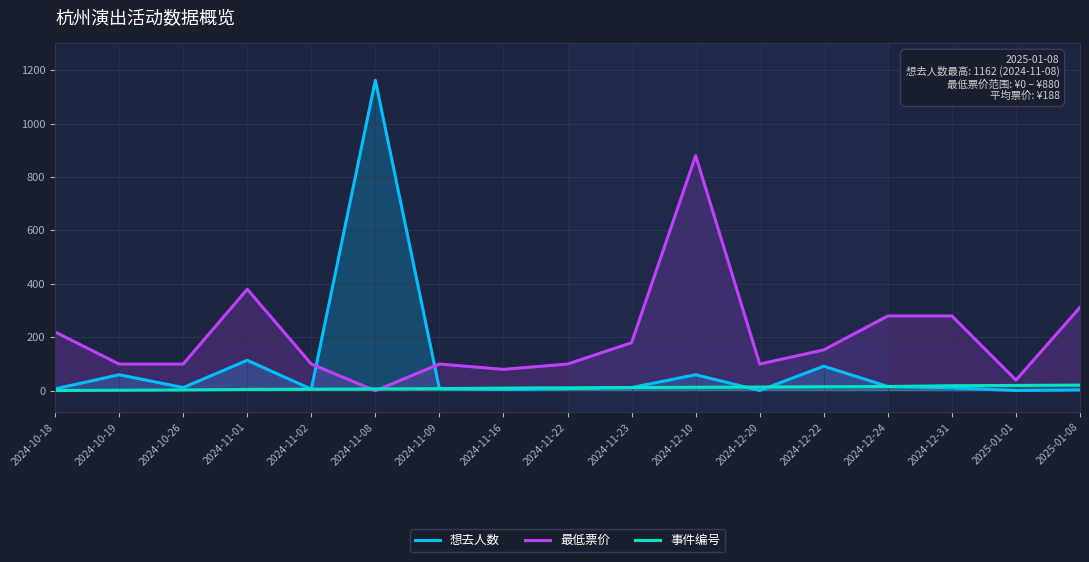

What are all the series names shown in the legend?

想去人数, 最低票价, 事件编号